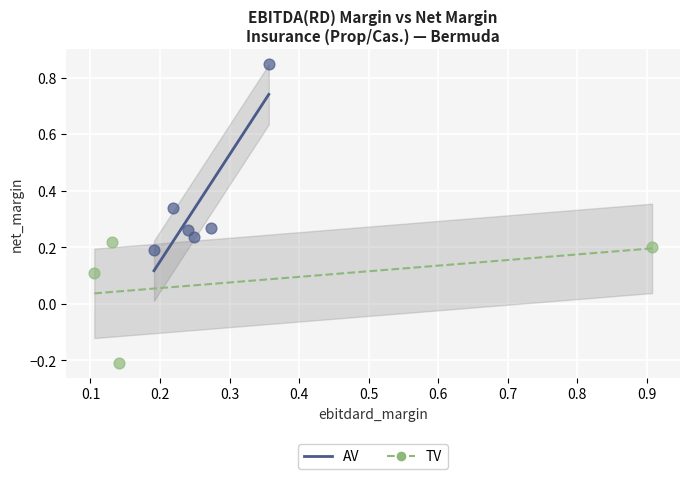

Which series has the largest Y range (max minus min)?

AV